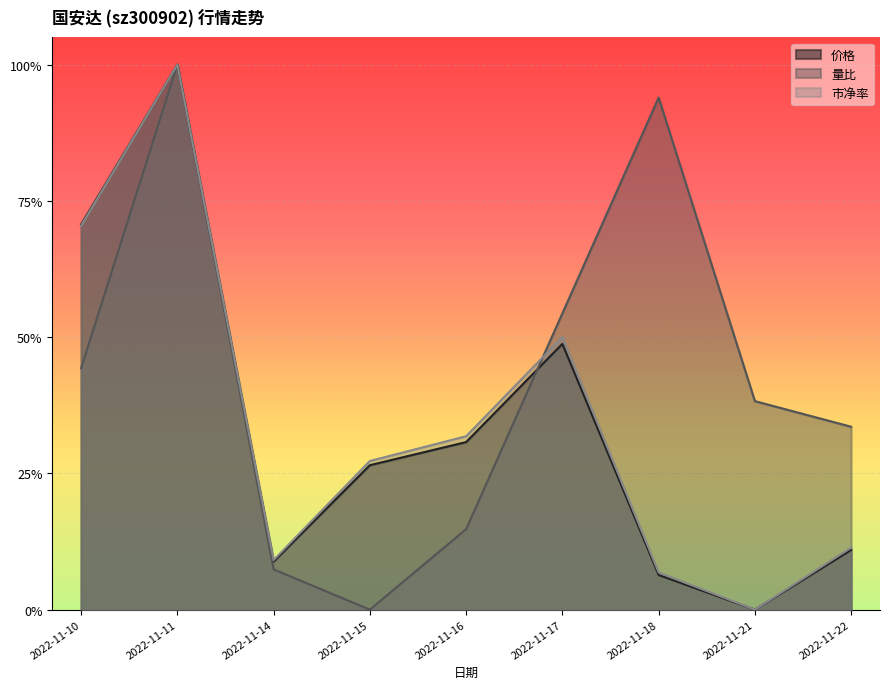

At which label is 量比 closest to 0?

2022-11-15